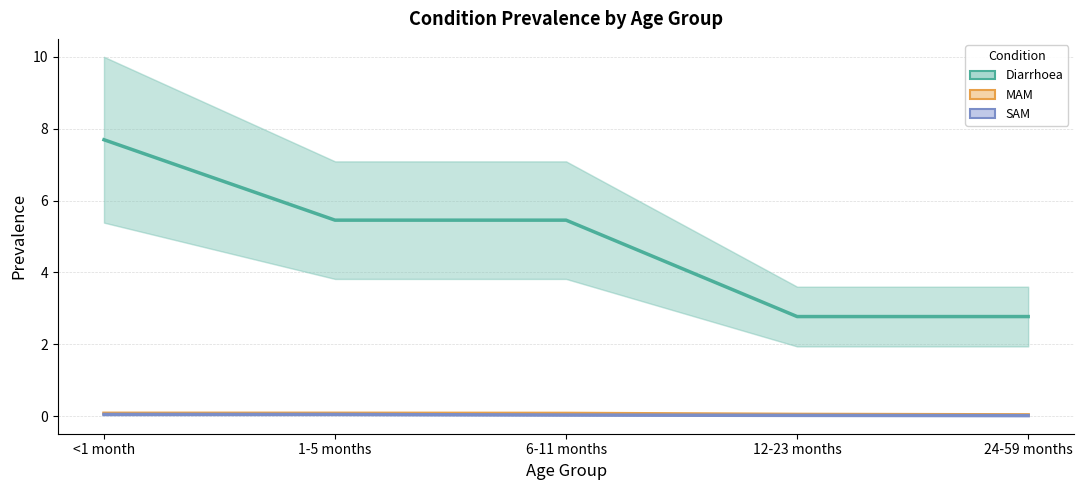

True or false: Diarrhoea and SAM intersect in this chart.

False